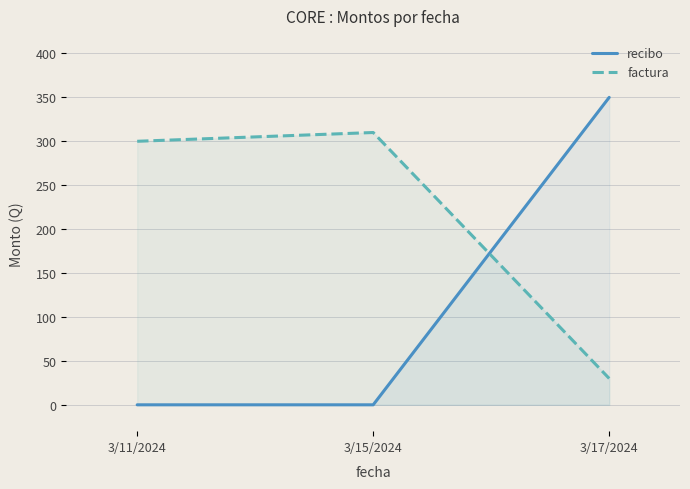

How many lines are shown in the chart?

2